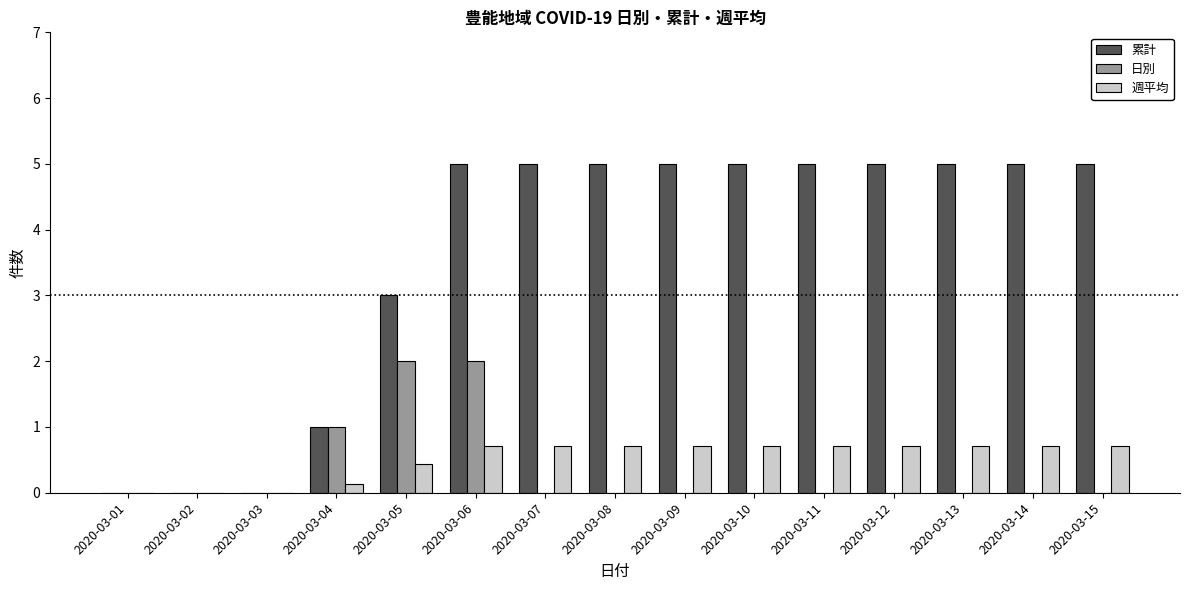

Is it true that 日別 equals -0.8 at 2020-03-09?

False